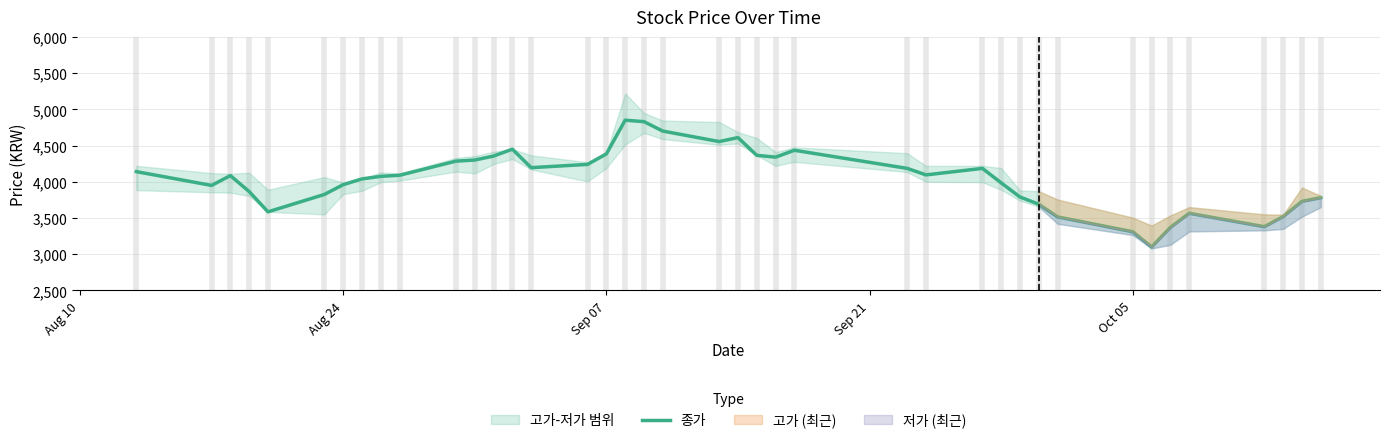

What is the maximum value for 종가?

4850